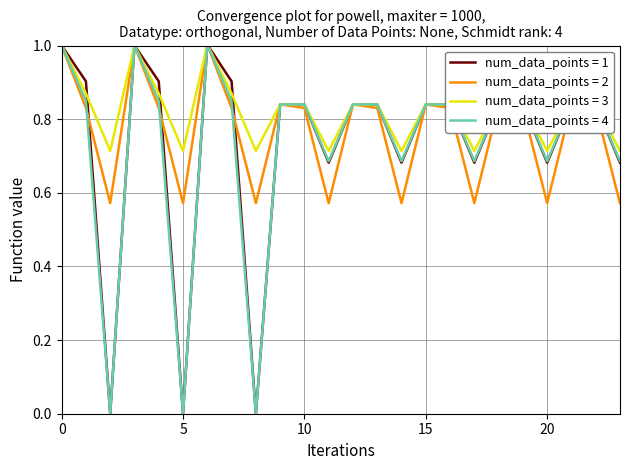

Does the chart display data point markers on the line(s)?

No